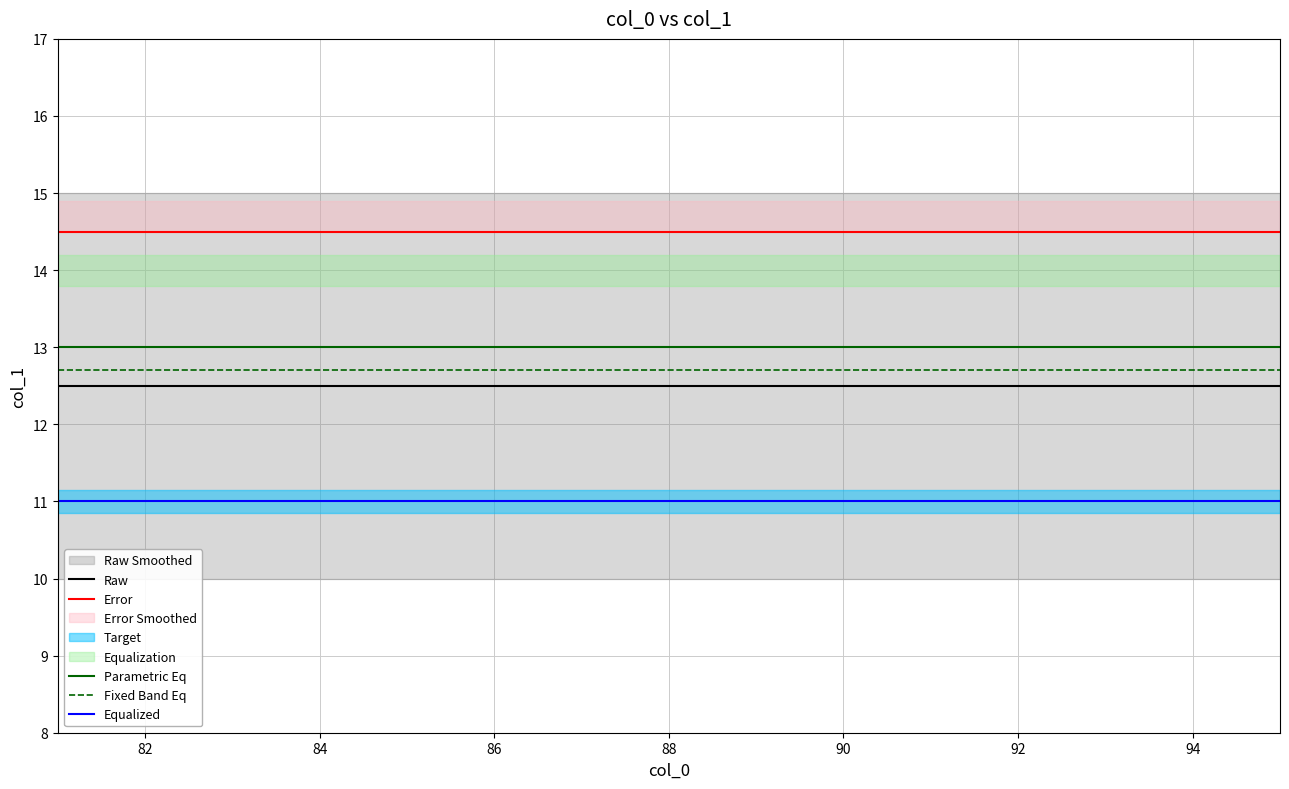

What is the average value of the Equalized series?

11.0